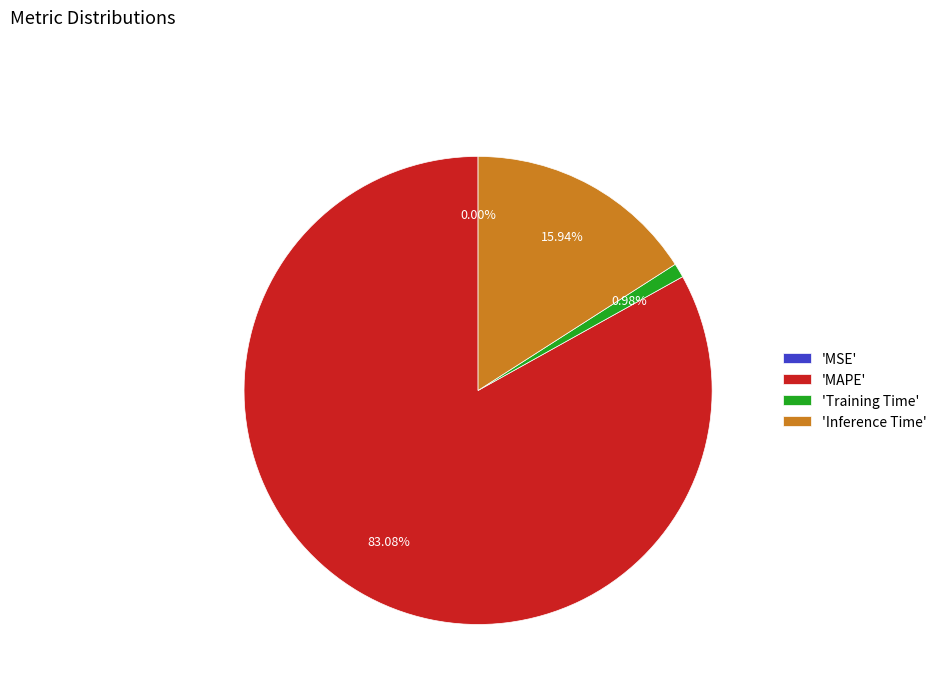

What is the largest slice in the pie chart?

'MAPE'